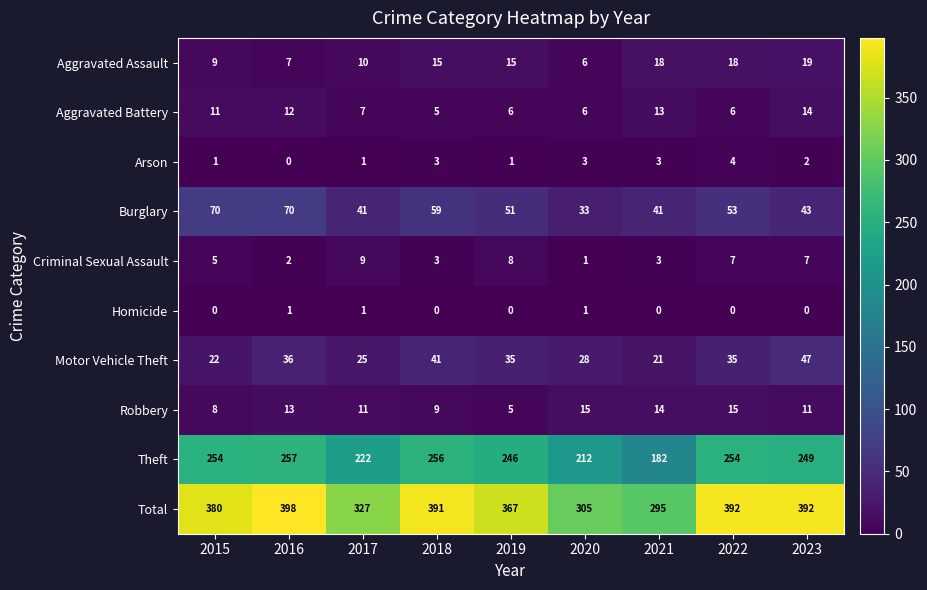

Is it true that Aggravated Battery equals 9 at 2022?

False